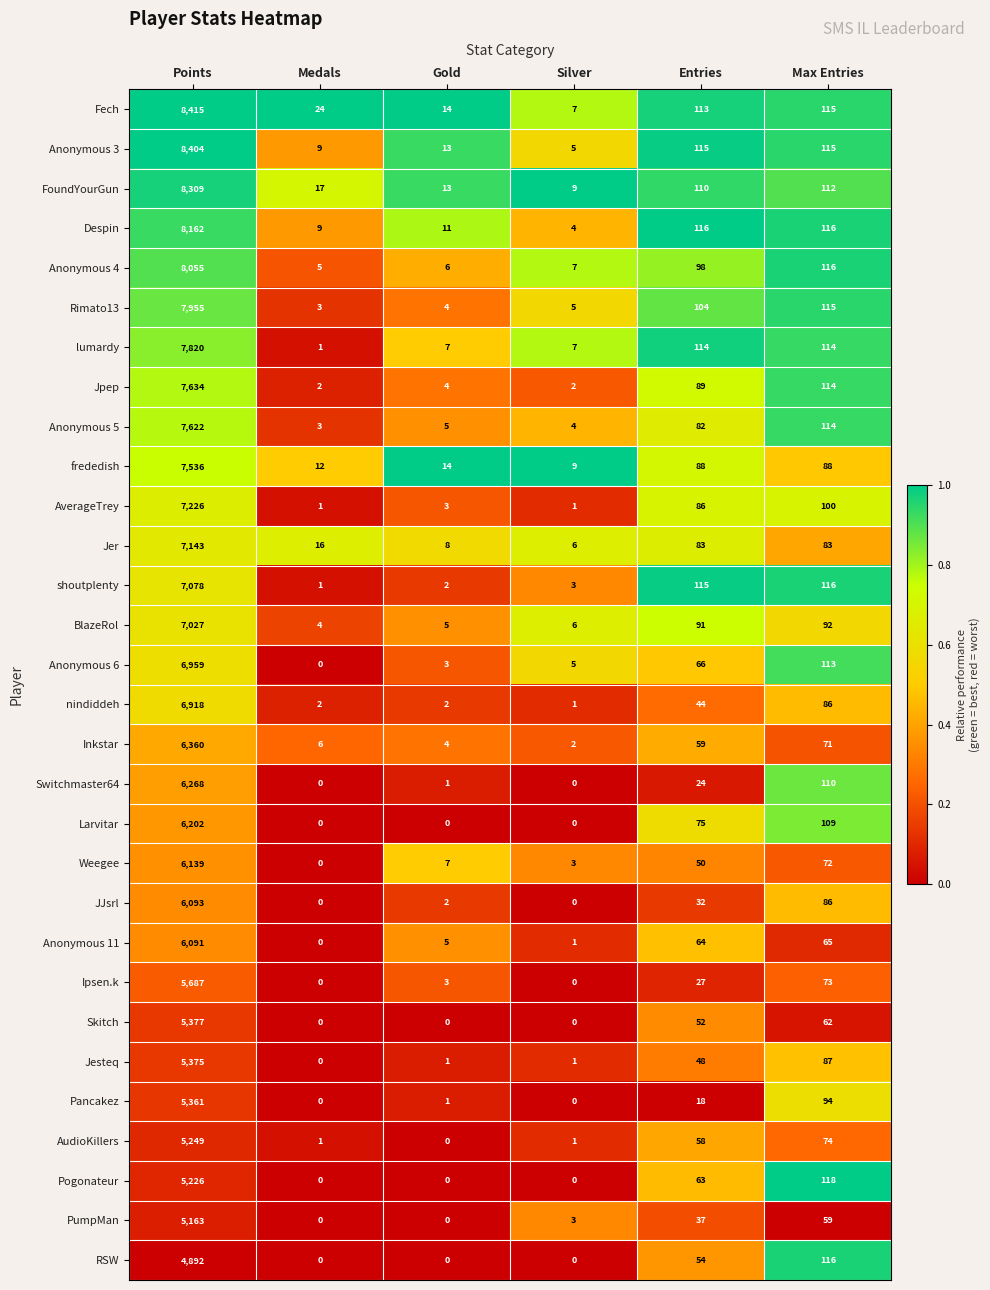

Is the value of Pogonateur at Medals greater than the value of nindiddeh at Max Entries?

No